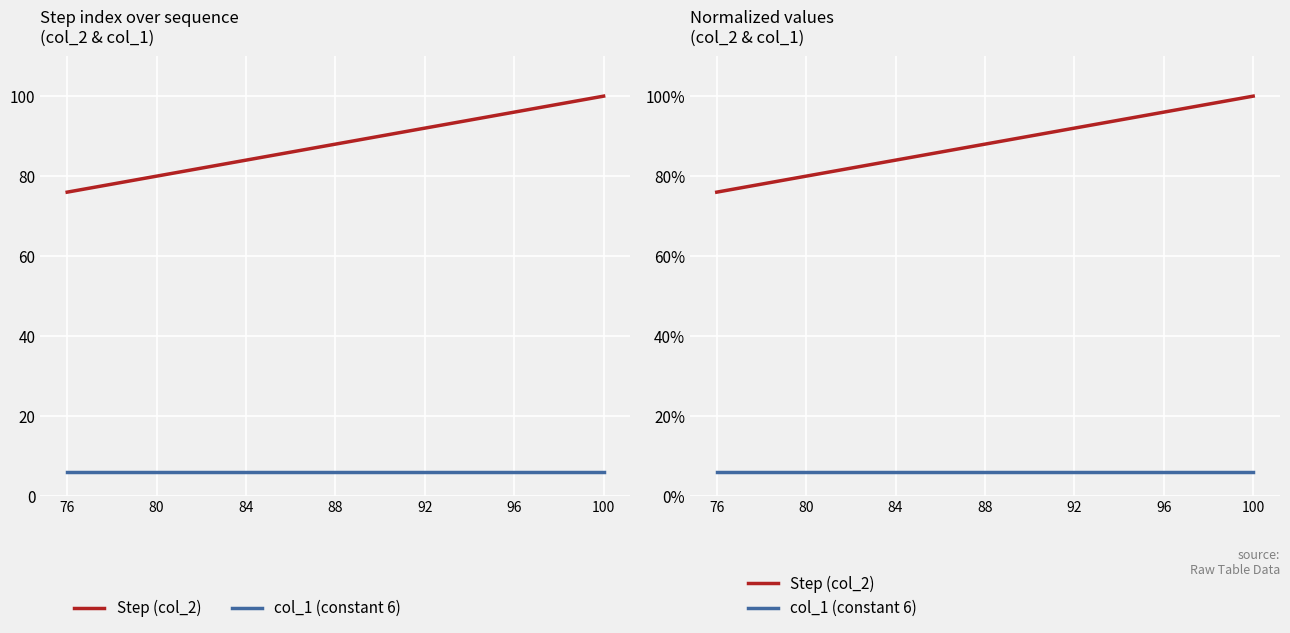

True or false: col_1 (constant 6) has a value of 6 at 84.

True